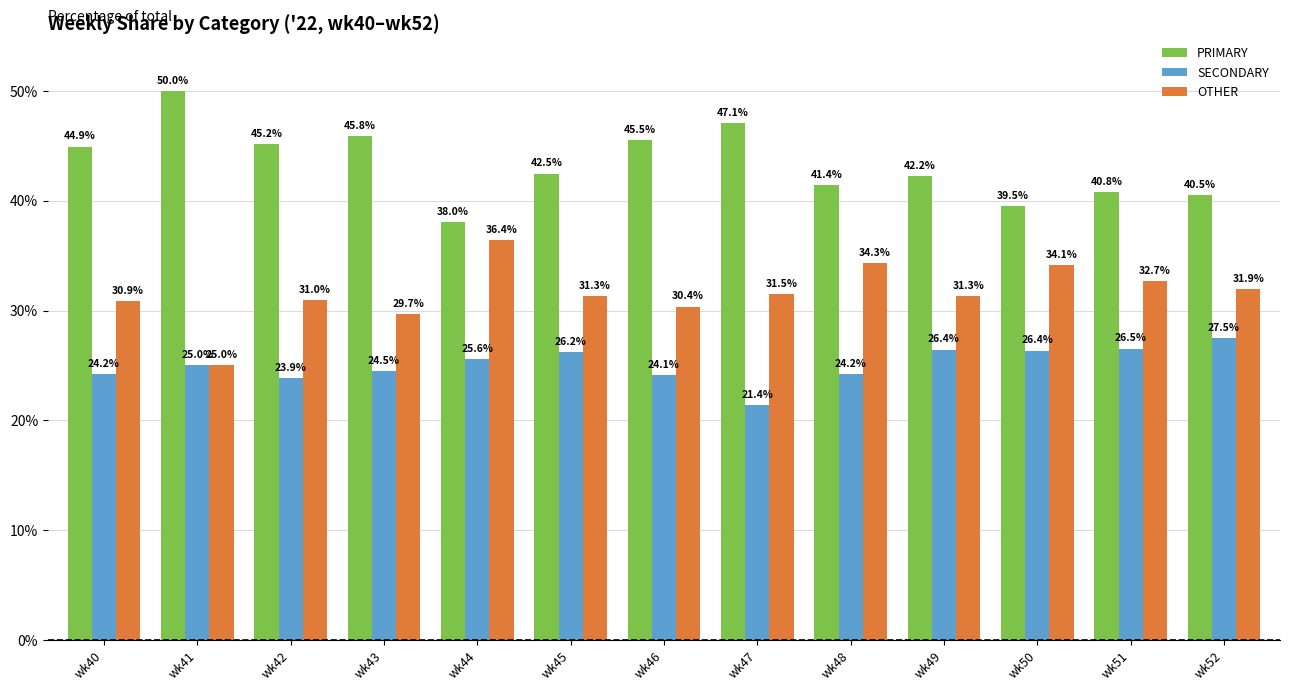

How many distinct data groups are displayed?

3